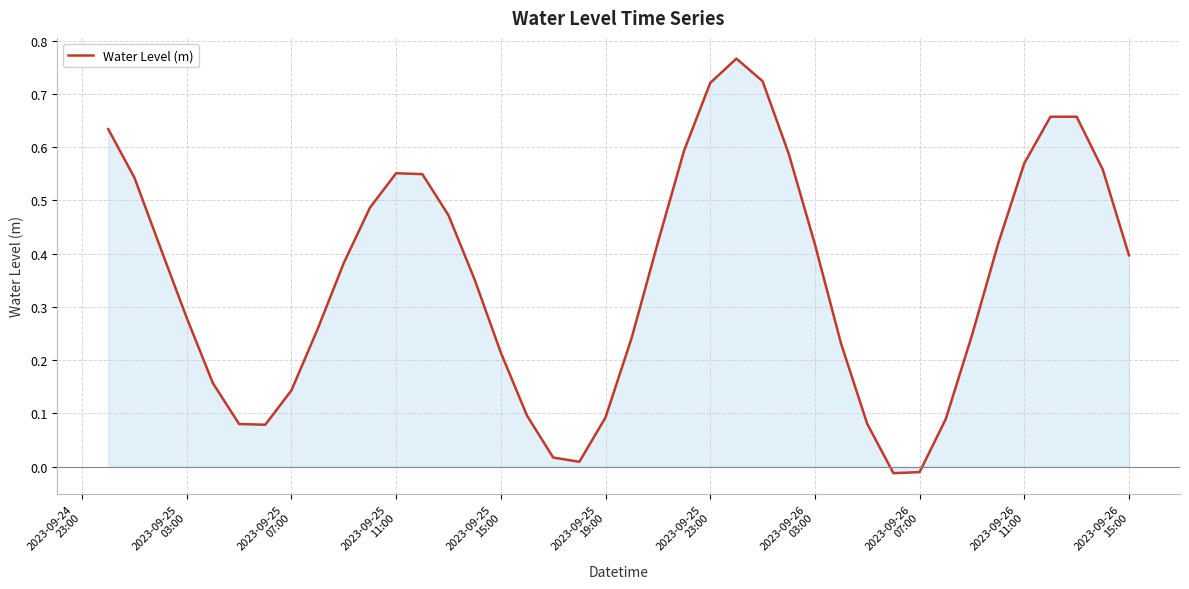

Reading right to left, what are all the values shown in this chart?

0.4	0.6	0.7	0.7	0.6	0.4	0.2	0.1	-0.0	-0.0	0.1	0.2	0.4	0.6	0.7	0.8	0.7	0.6	0.4	0.2	0.1	0.0	0.0	0.1	0.2	0.4	0.5	0.5	0.6	0.5	0.4	0.3	0.1	0.1	0.1	0.2	0.3	0.4	0.5	0.6